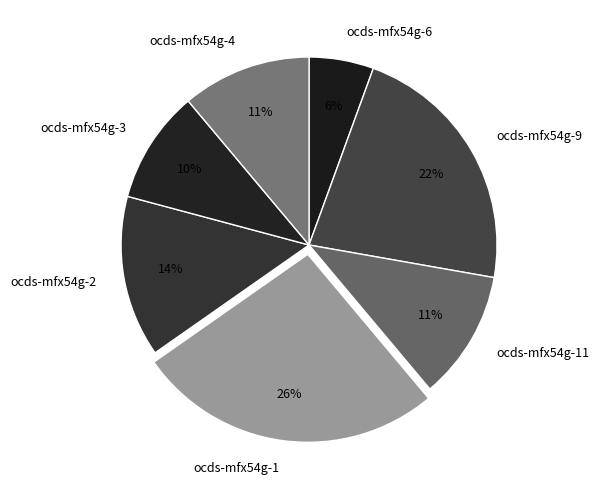

Is the sum of ocds-mfx54g-3 and ocds-mfx54g-2 greater than half?

No